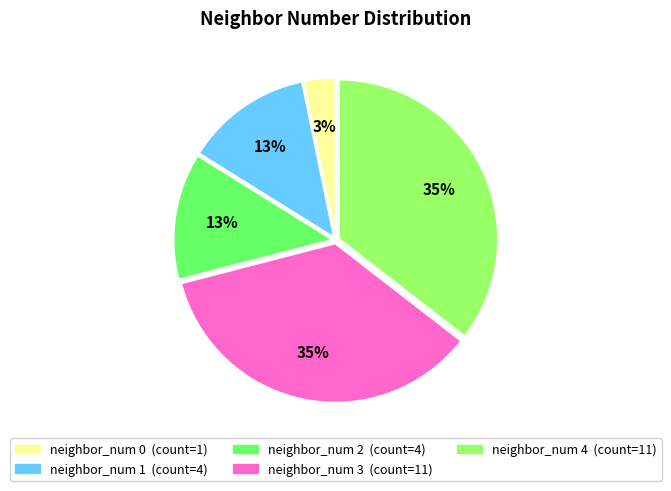

Does any single category account for the majority?

No